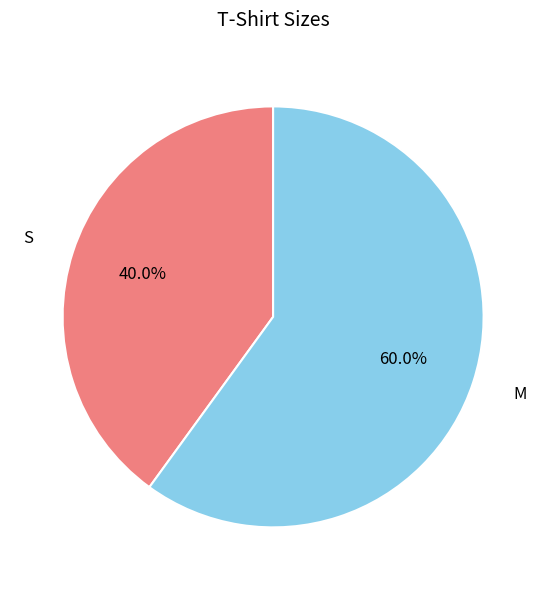

Is there any slice that represents more than half of the pie?

Yes